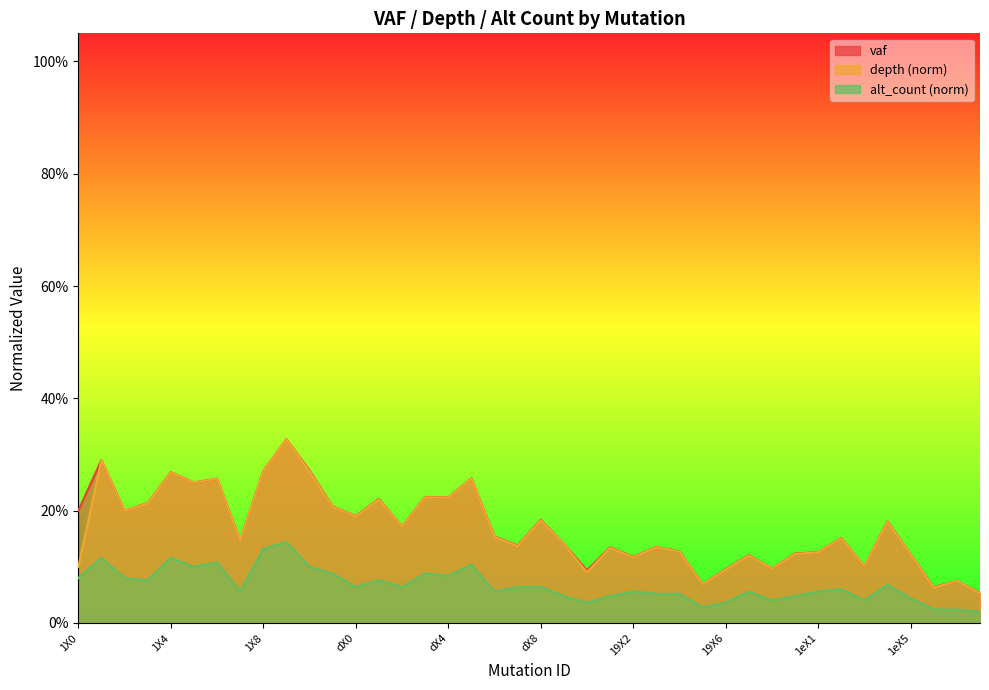

How many interior local valleys does the vaf series have?

13